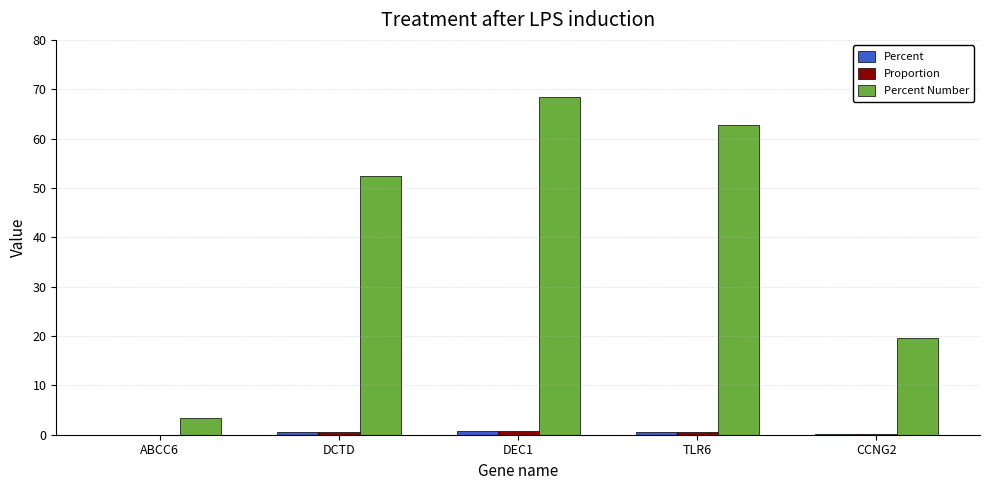

At which category is the sum across all series the highest?

DEC1